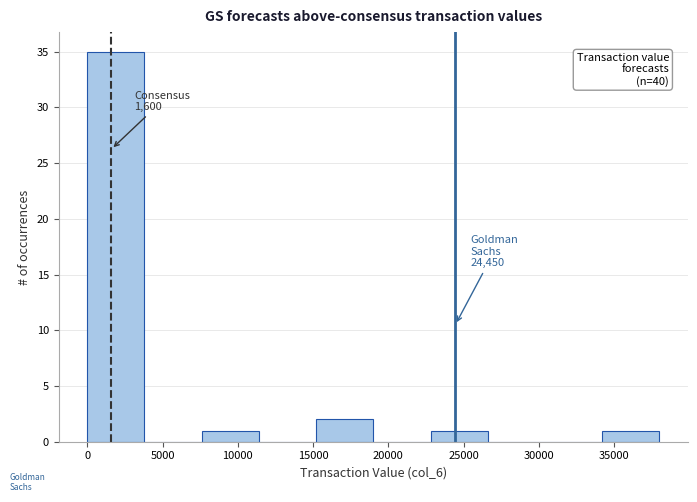

Over which range of the x-axis is the bar tallest?

0 to 3800